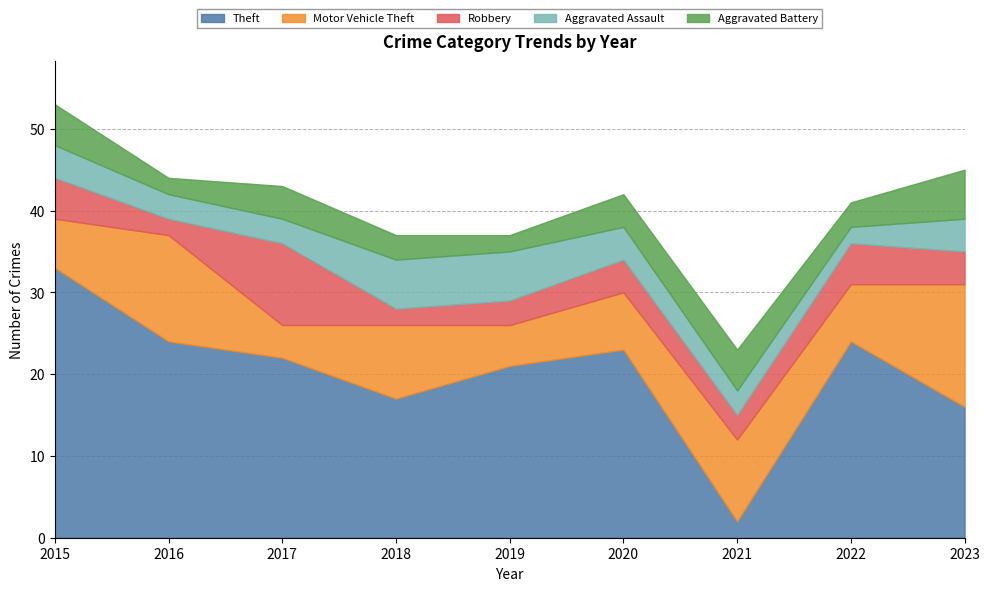

How many data points in Motor Vehicle Theft are above 7?

4